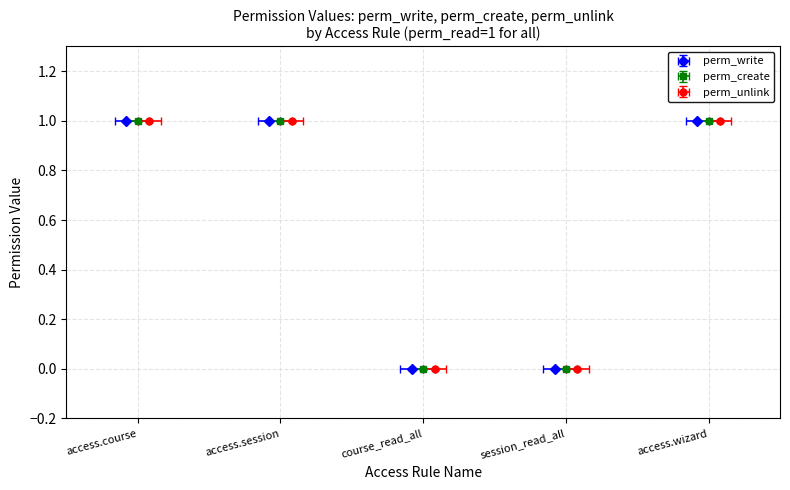

What is the difference between the maximum and second lowest values in the perm_create series?

1